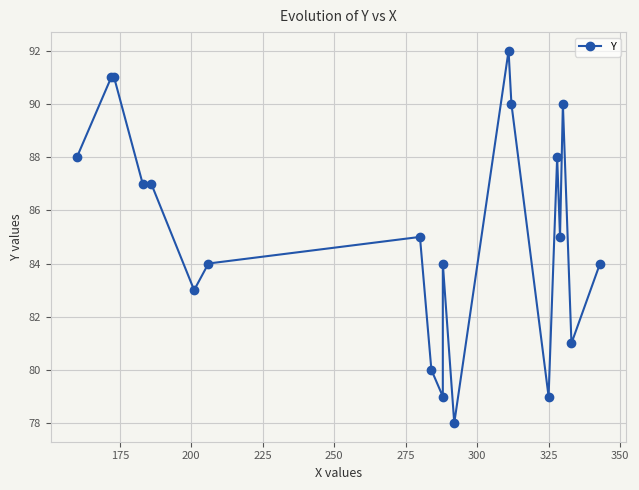

Count the number of values greater than 85.

9